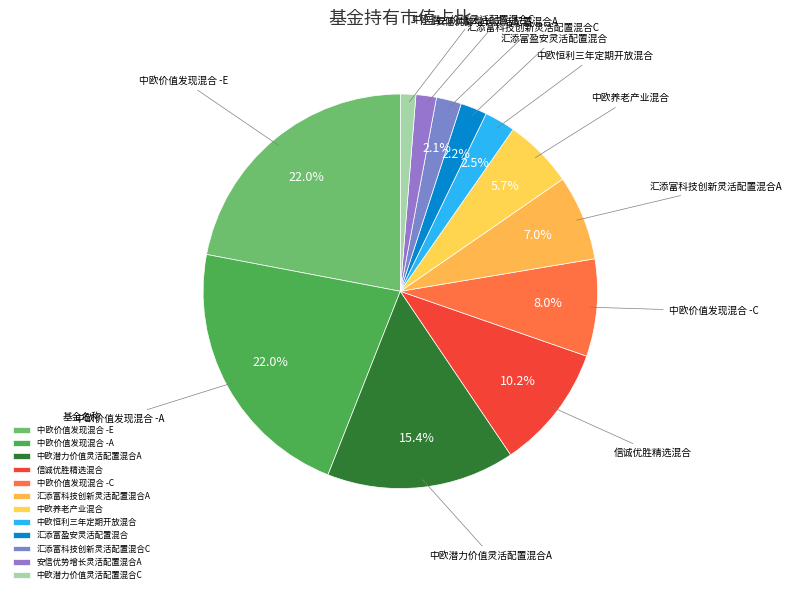

To the nearest percent, what is the average slice percentage?

8%